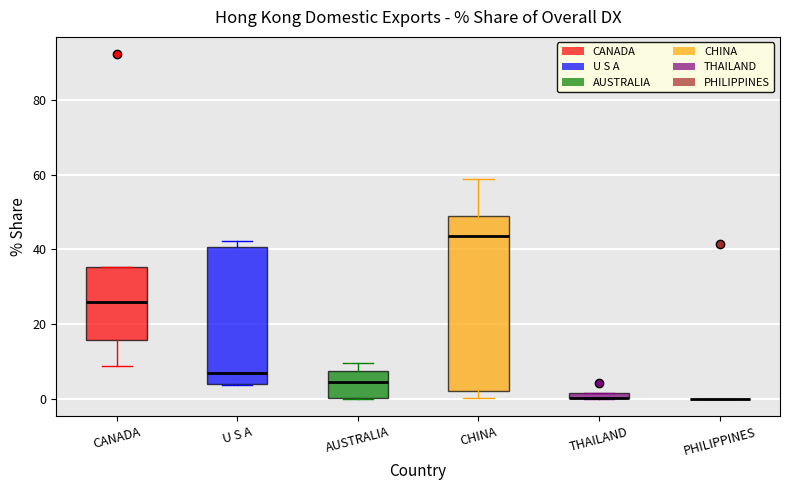

Where is the upper edge of the box for THAILAND on the y-axis? The values are not printed on the chart, so give them approximately, as read against the axis.

2